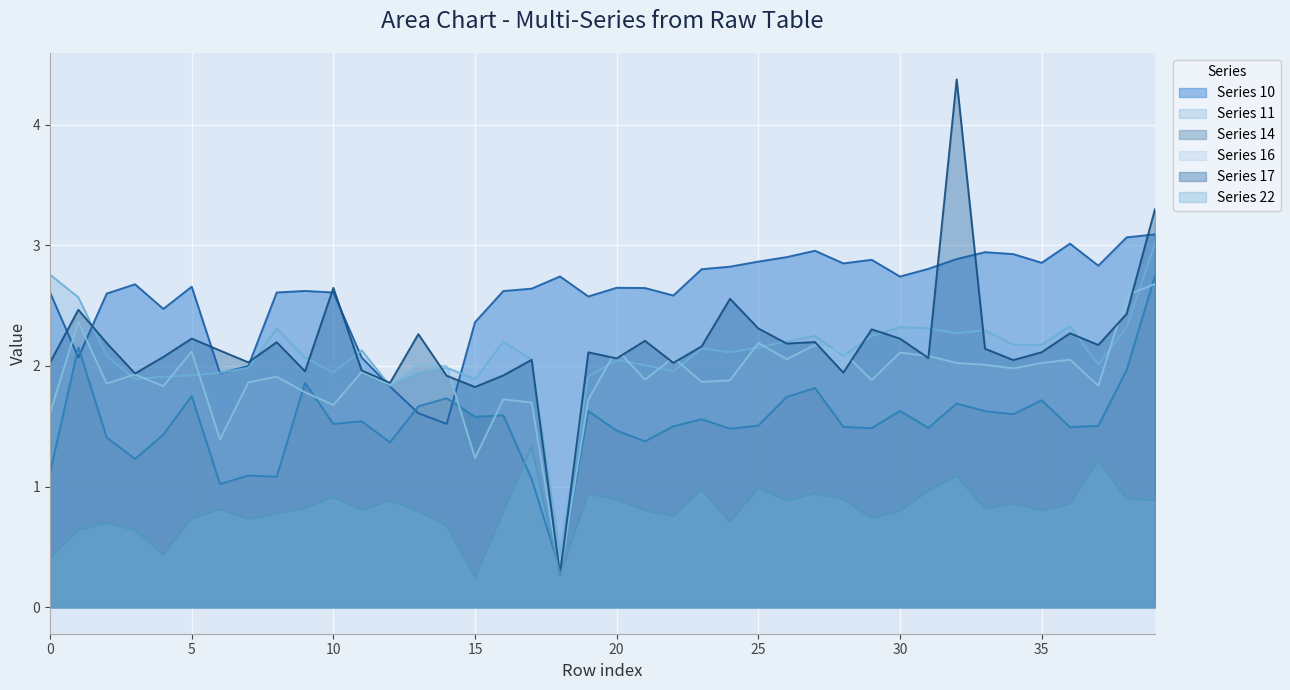

What is the total value across all series at 30?

11.8